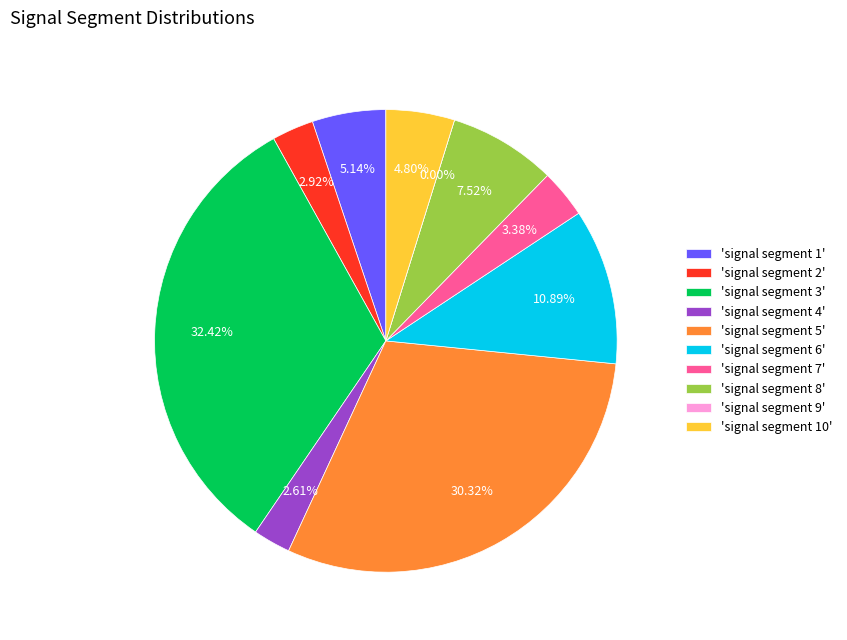

What portion of the pie excludes signal segment 4?

97.4%